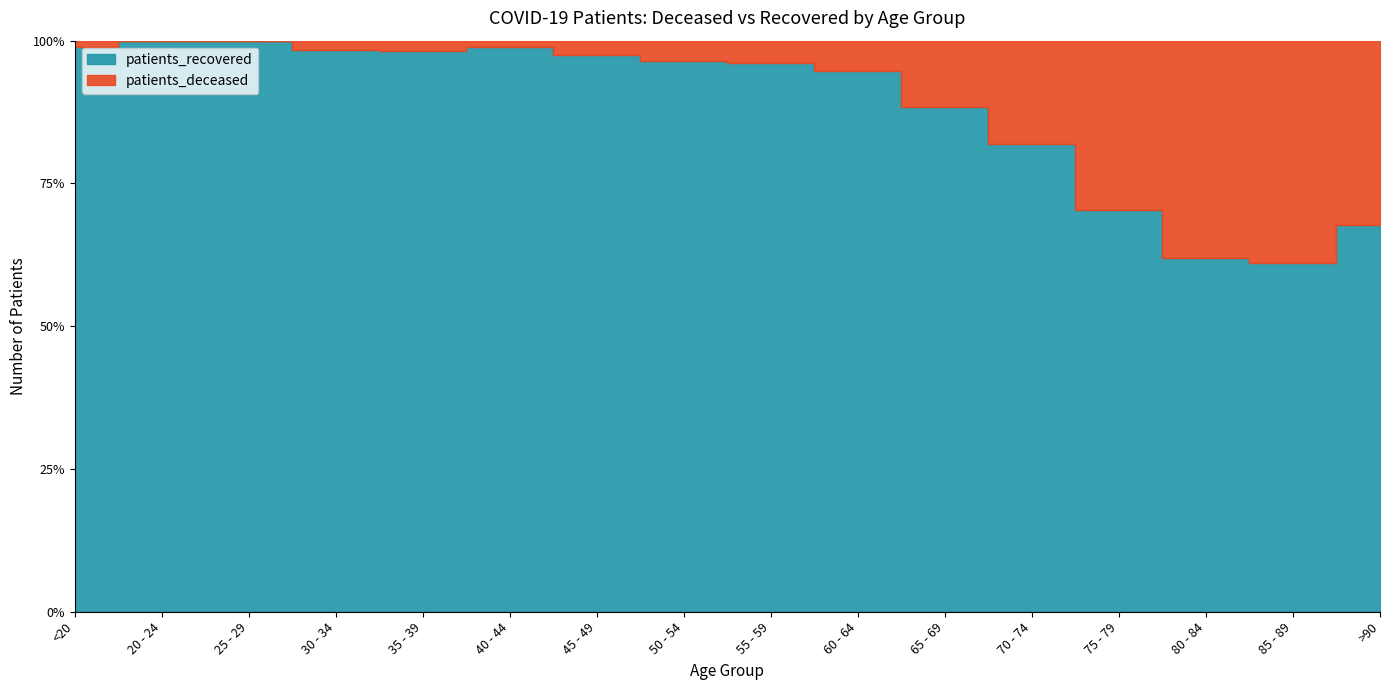

What is the sum of all patients_recovered values?

8842